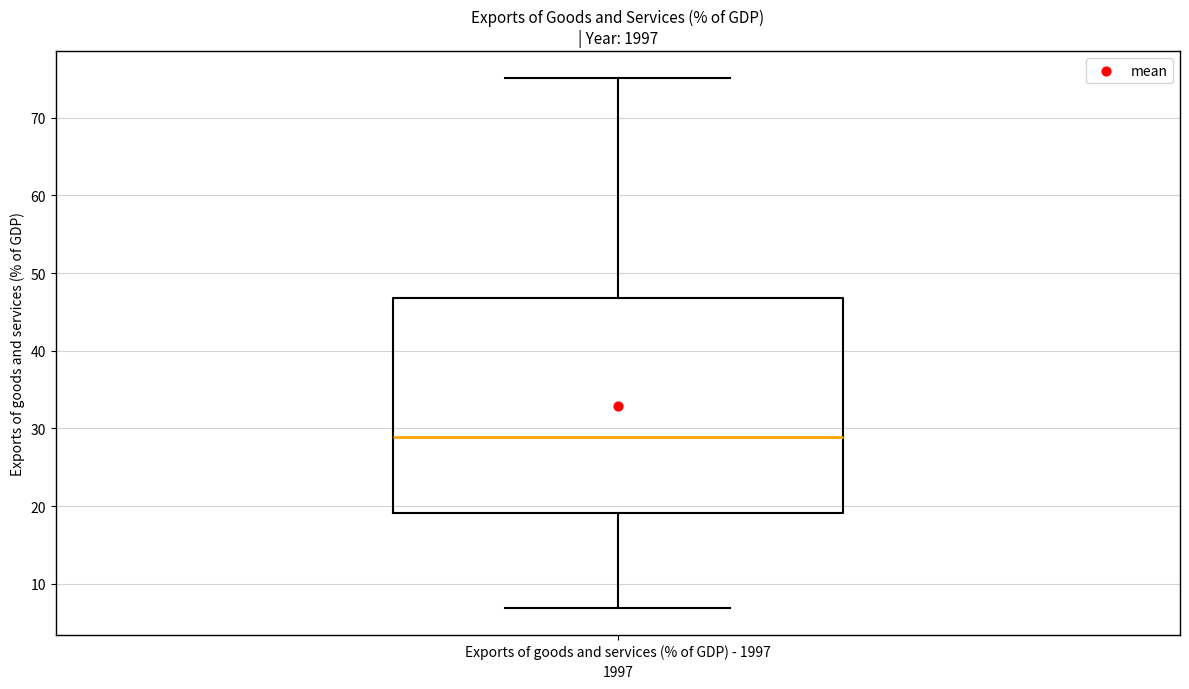

Where does the median line of the box for Exports of goods and services (% of GDP) - 1997 sit on the y-axis? The values are not printed on the chart, so give them approximately, as read against the axis.

29